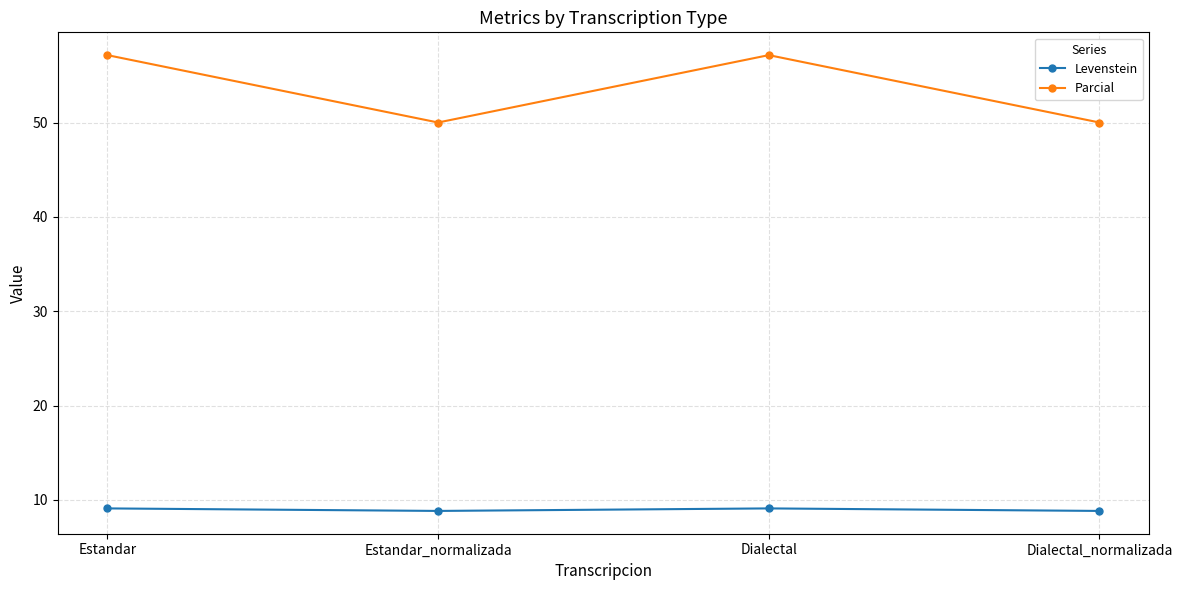

The value of Parcial at Dialectal is 57.1. True or false?

True